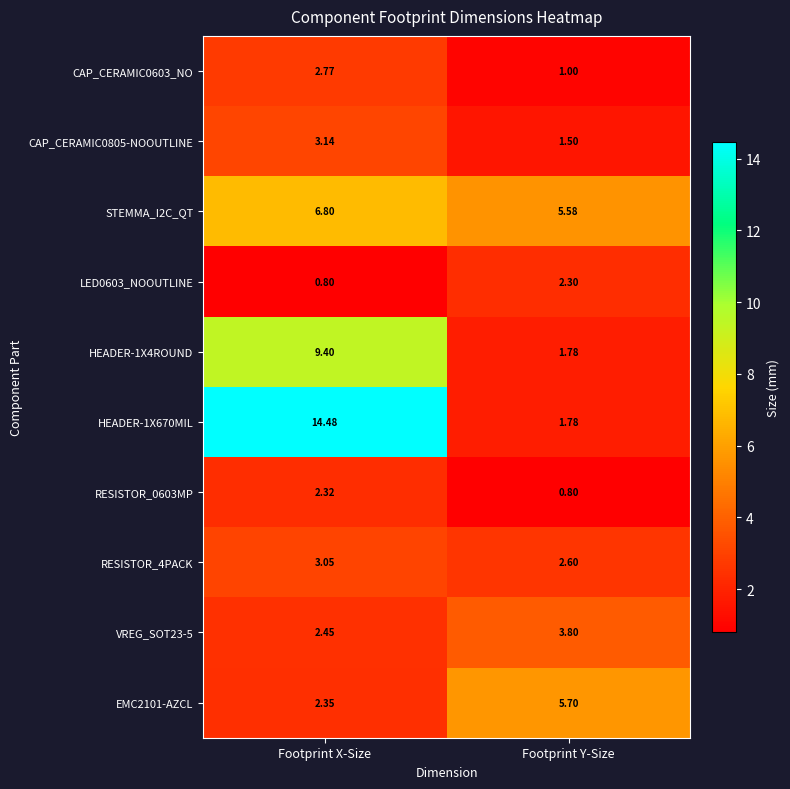

At which category is the sum across all series the highest?

Footprint X-Size